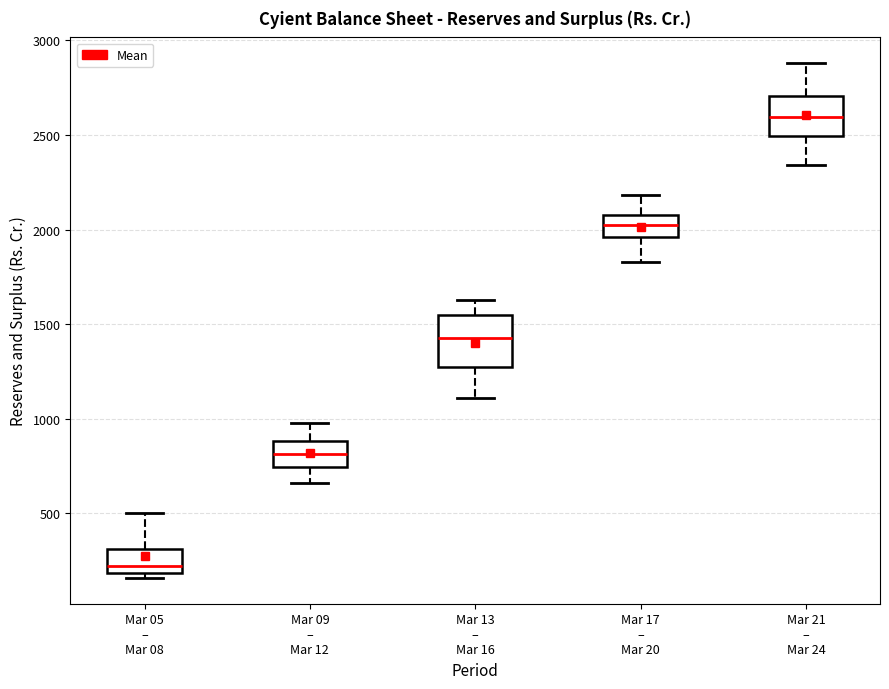

Which box has the lowest median line?

Mar 05 – Mar 08